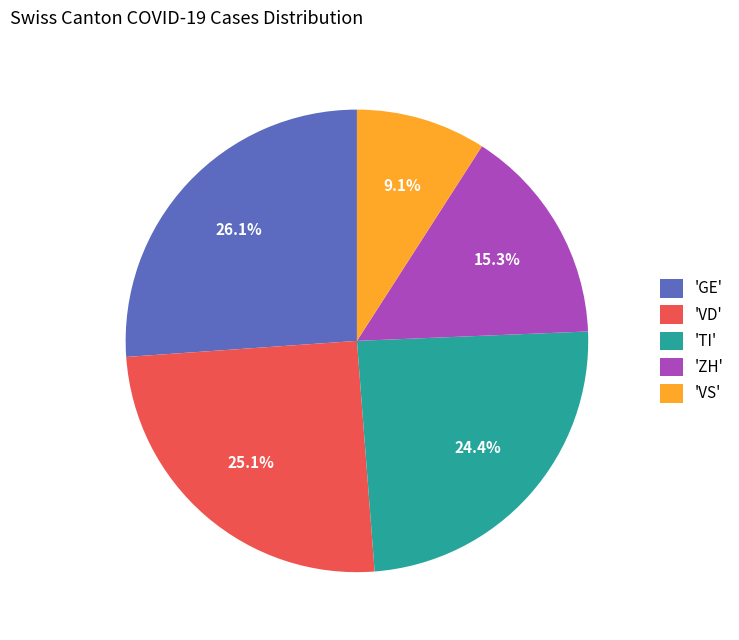

To the nearest percent, what is the difference between the largest and smallest slice percentages?

17%